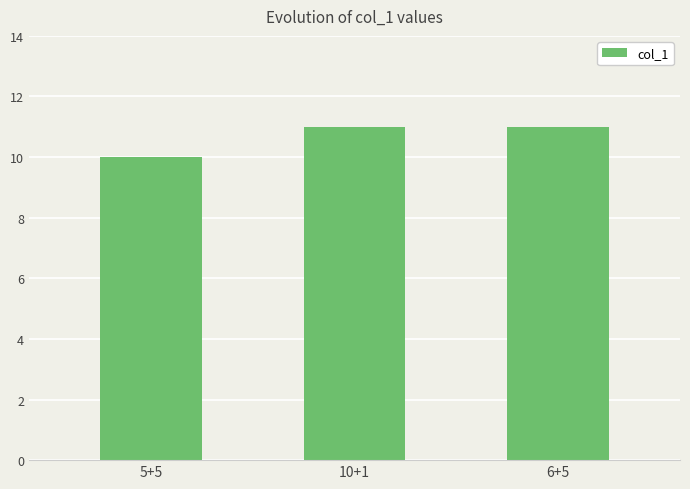

What is the smallest value displayed?

10